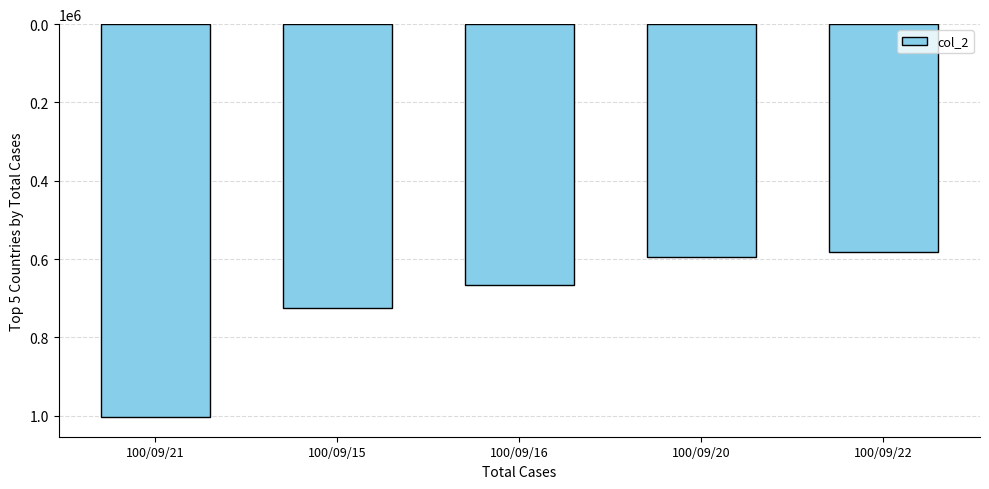

What is the approximate value at 100/09/20, to the nearest 50?

593800